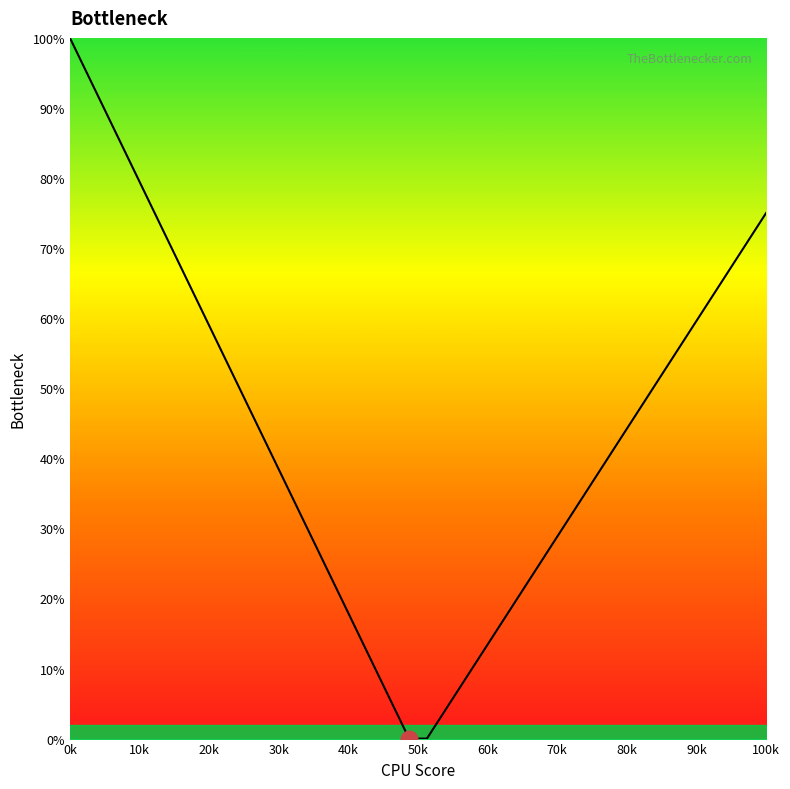

What is the greatest value displayed?

100.0